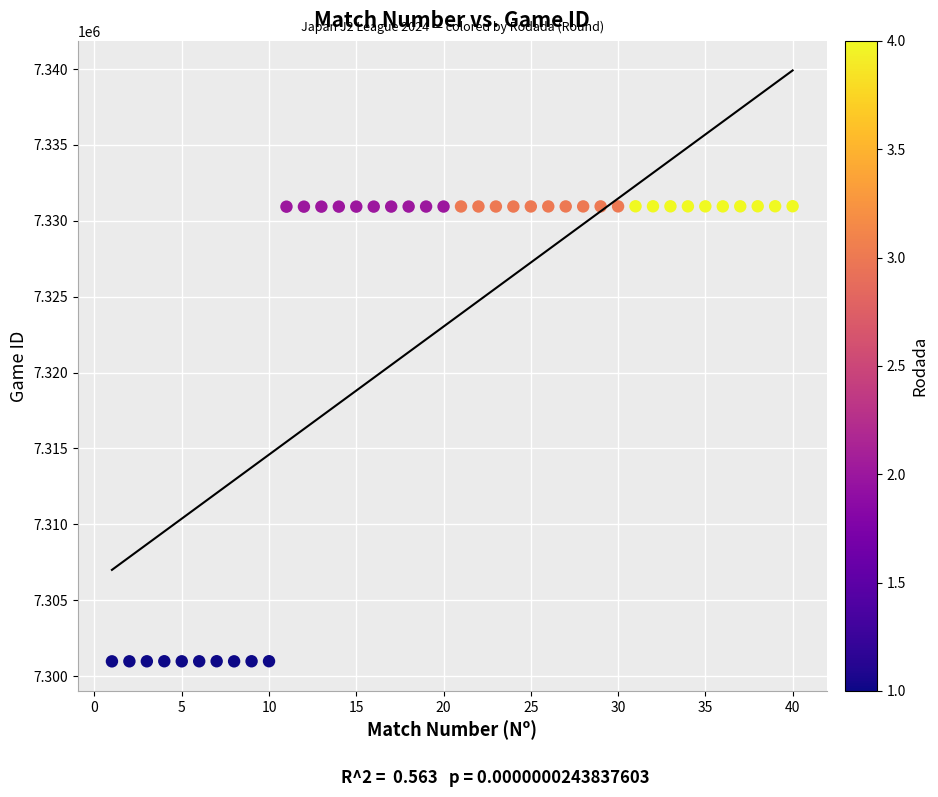

What is the range of Y values (max minus min)?

29990